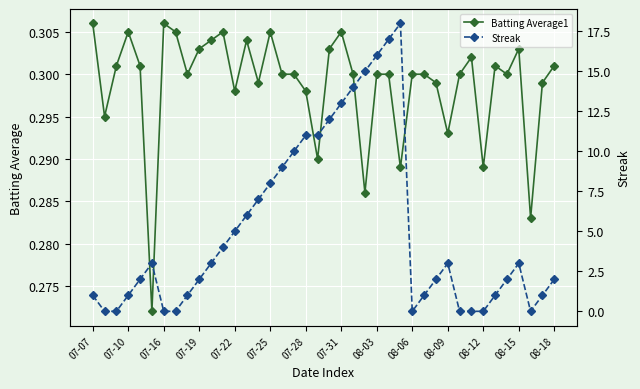

Which series has the widest spread of values?

Streak